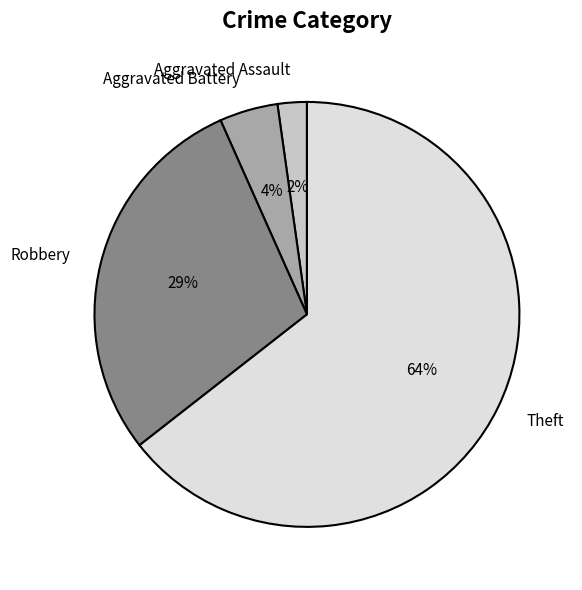

Do Aggravated Battery and Theft together represent more than half of the pie?

Yes